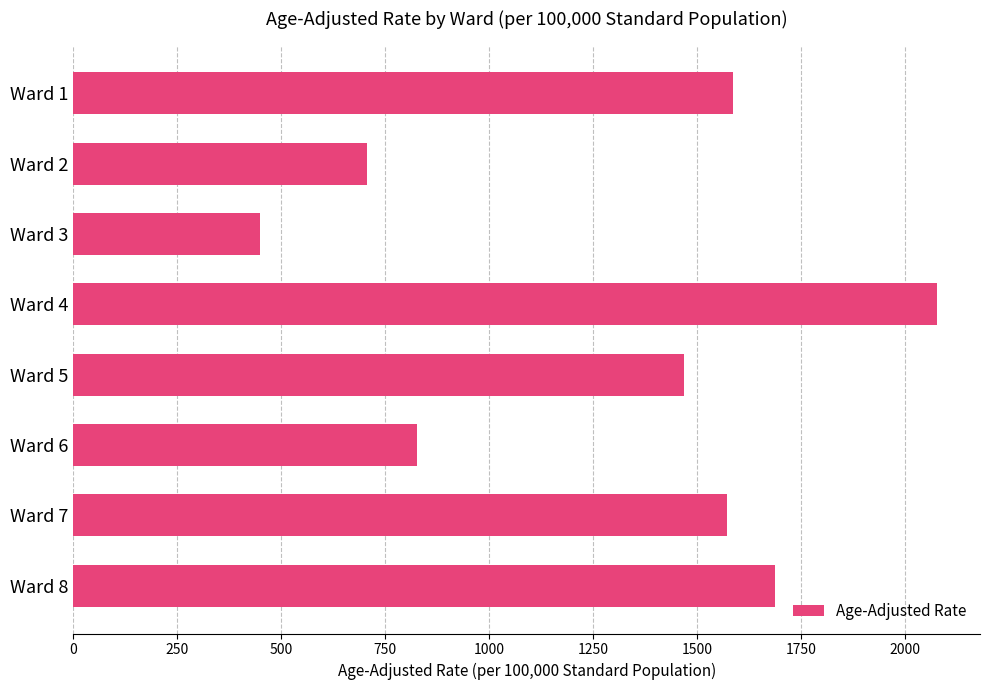

Reading top to bottom, list all the values displayed in this chart.

1587.0	705.0	449.2	2076.0	1467.0	826.6	1572.1	1686.8